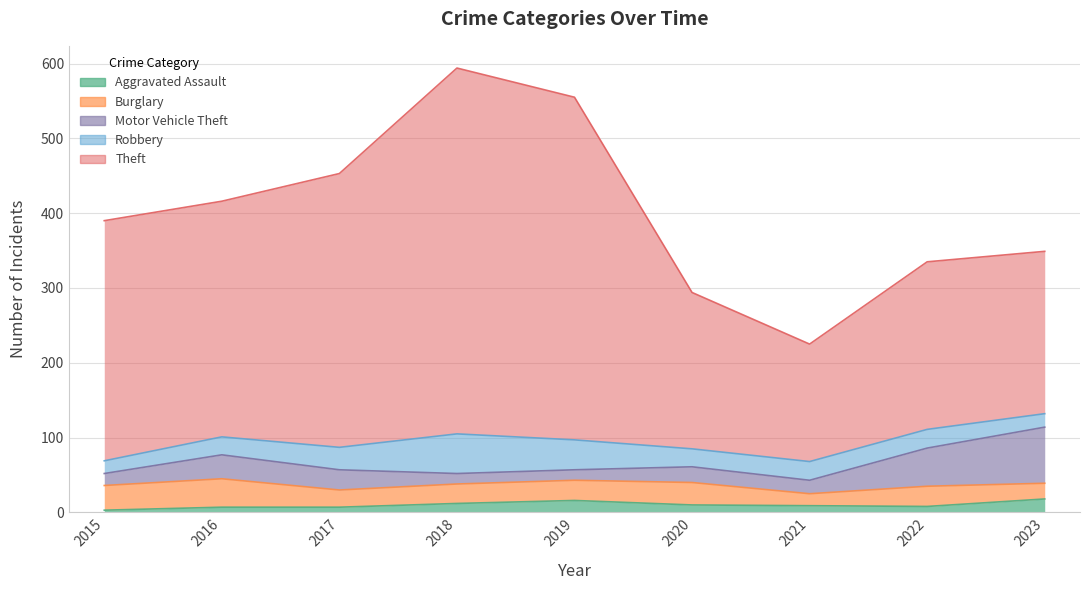

Between 2016 and 2023, which is larger?

2023